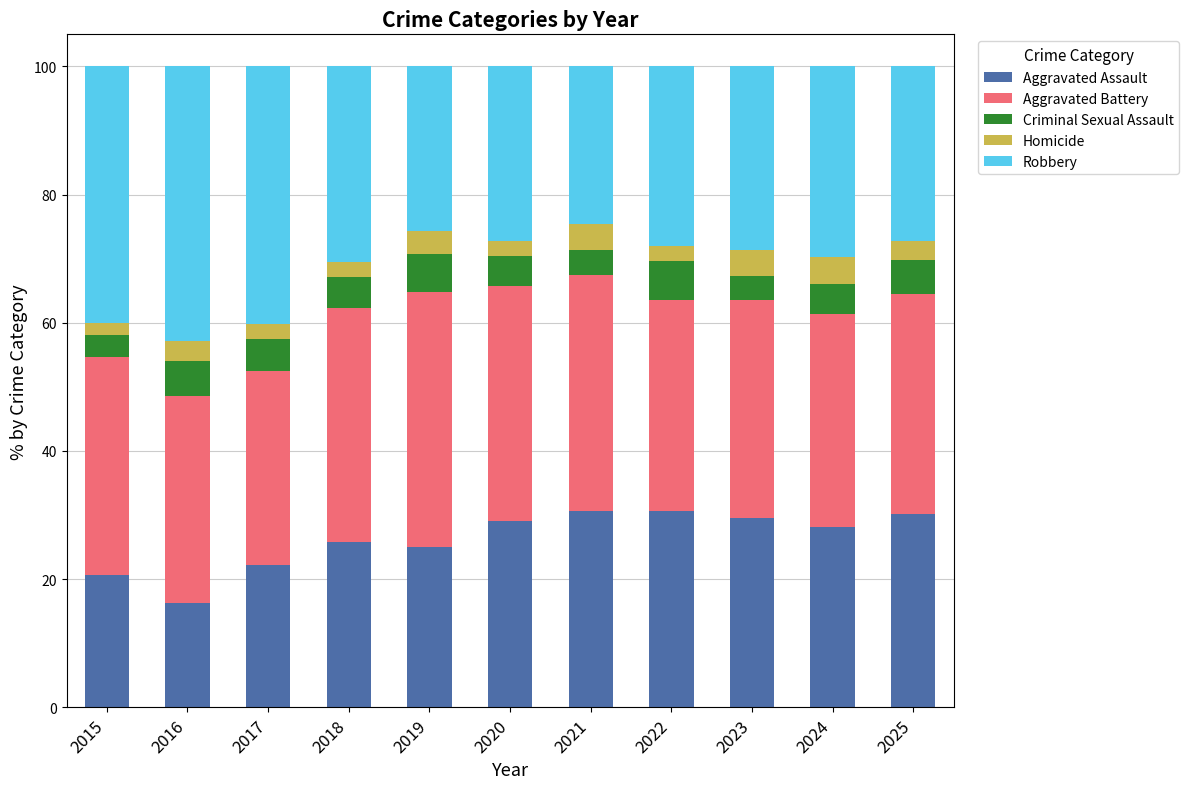

What is the sum of all Aggravated Assault values?

288.1